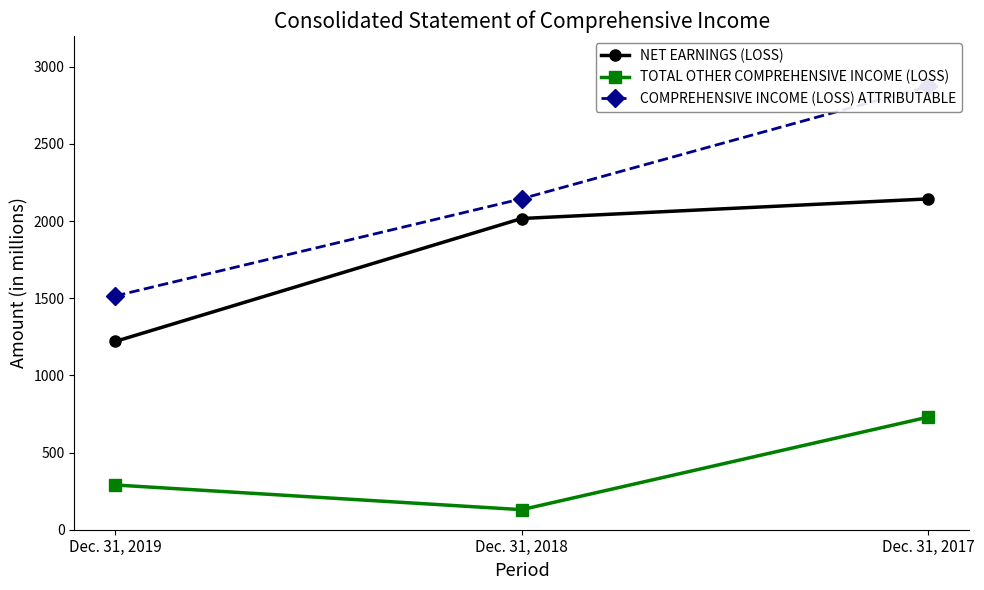

Rank the series at Dec. 31, 2019 from highest to lowest value.

COMPREHENSIVE INCOME (LOSS) ATTRIBUTABLE, NET EARNINGS (LOSS), TOTAL OTHER COMPREHENSIVE INCOME (LOSS)